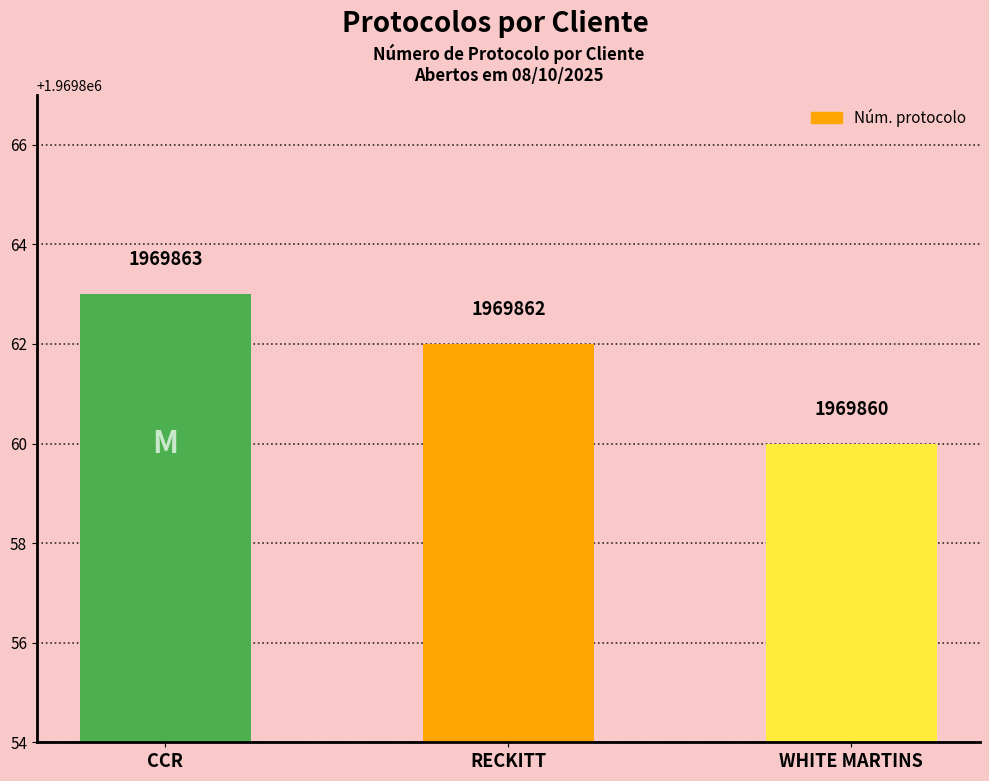

What is the difference between the maximum and minimum values?

3